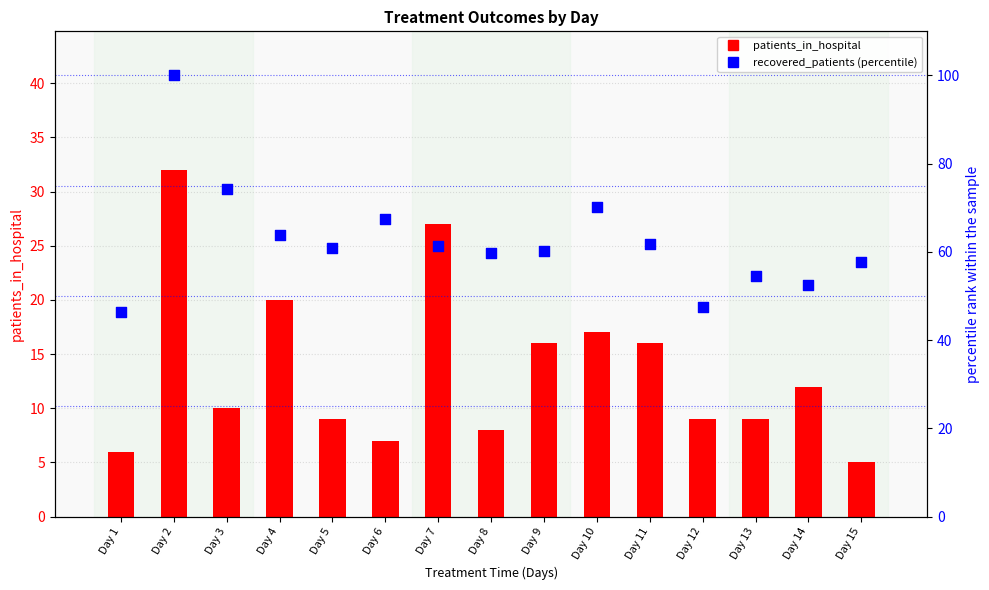

At which category is the sum across all series the highest?

Day 2